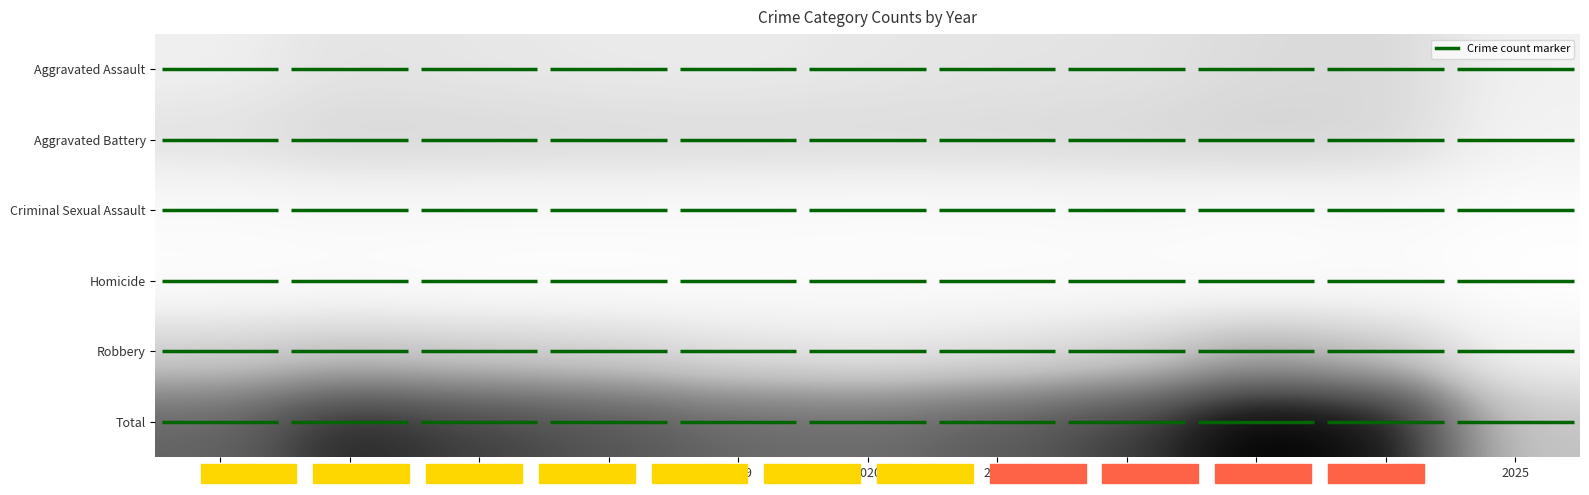

Where does the Robbery series first go above 204?

2015